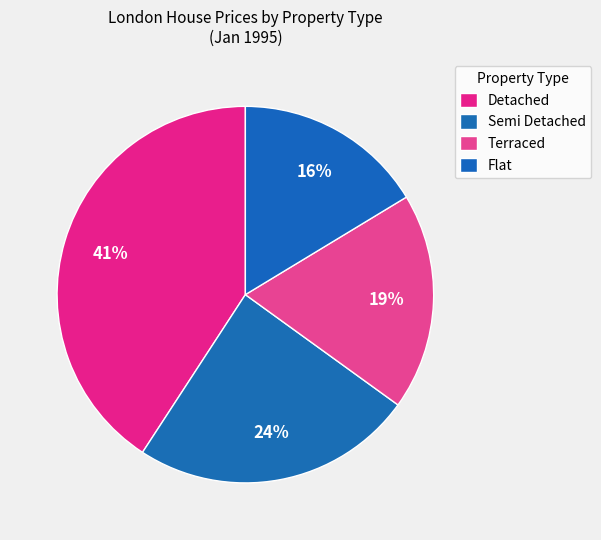

Is it true that Flat is 3% of the pie?

False